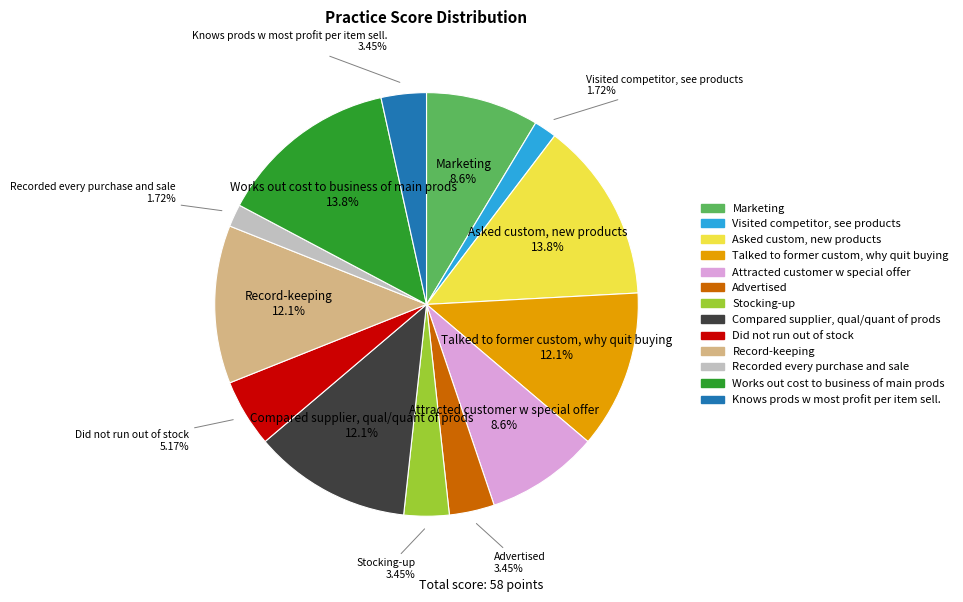

Is the sum of Works out cost to business of main prods and Recorded every purchase and sale greater than half?

No